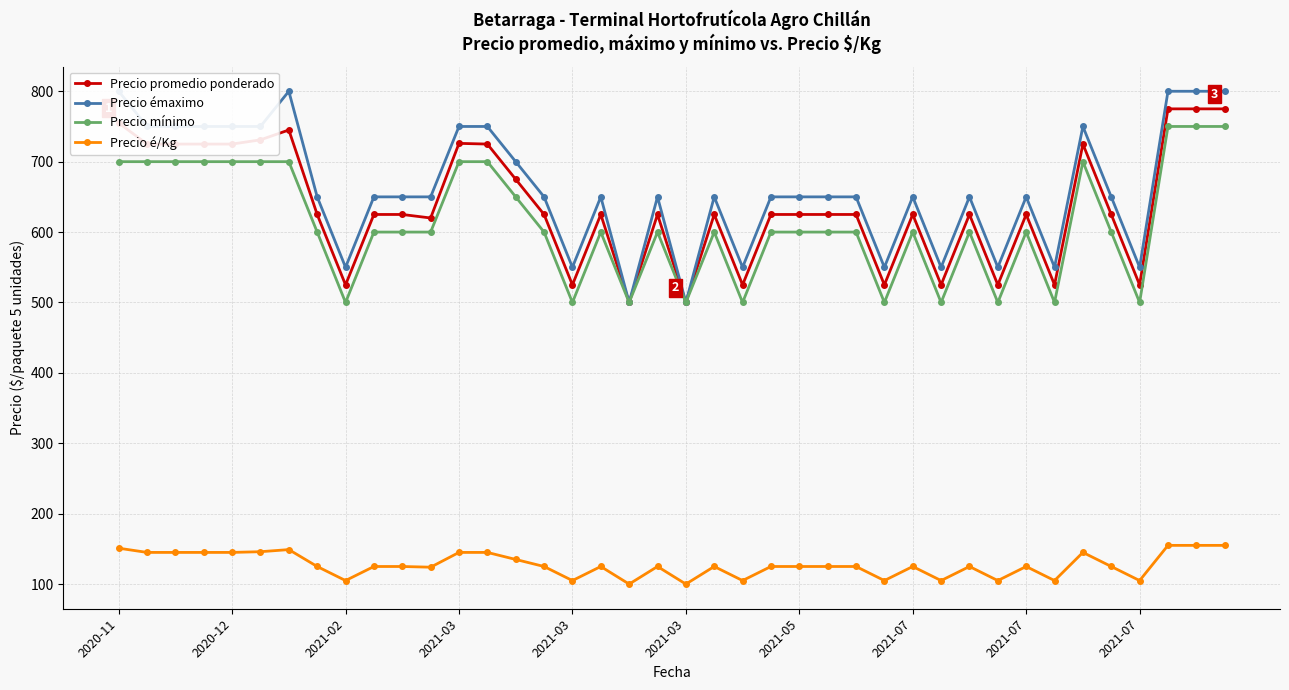

True or false: Precio mínimo and Precio é/Kg cross at least once.

False